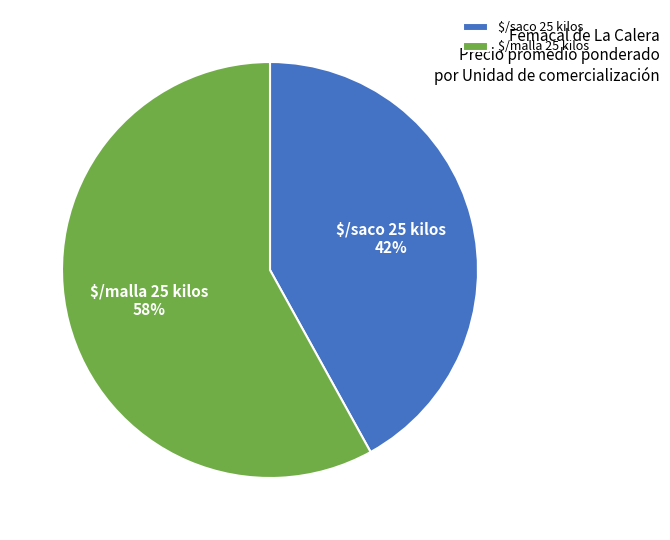

How many slices are in this pie chart?

2